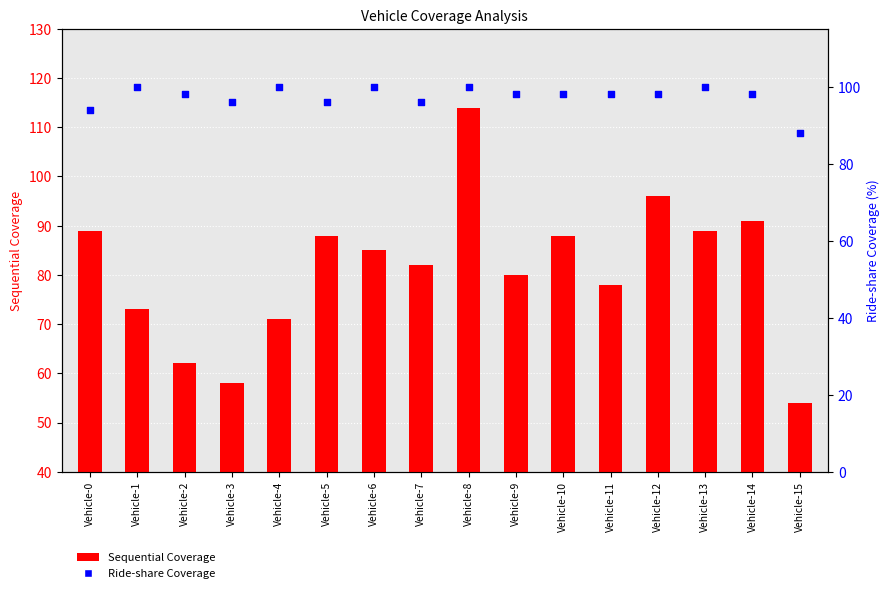

What is the total value across all series at Vehicle-13?

189